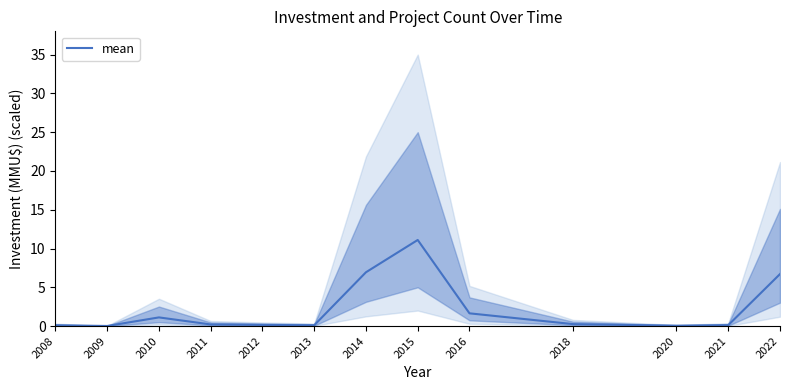

The value at 2014 is 9.9. True or false?

False